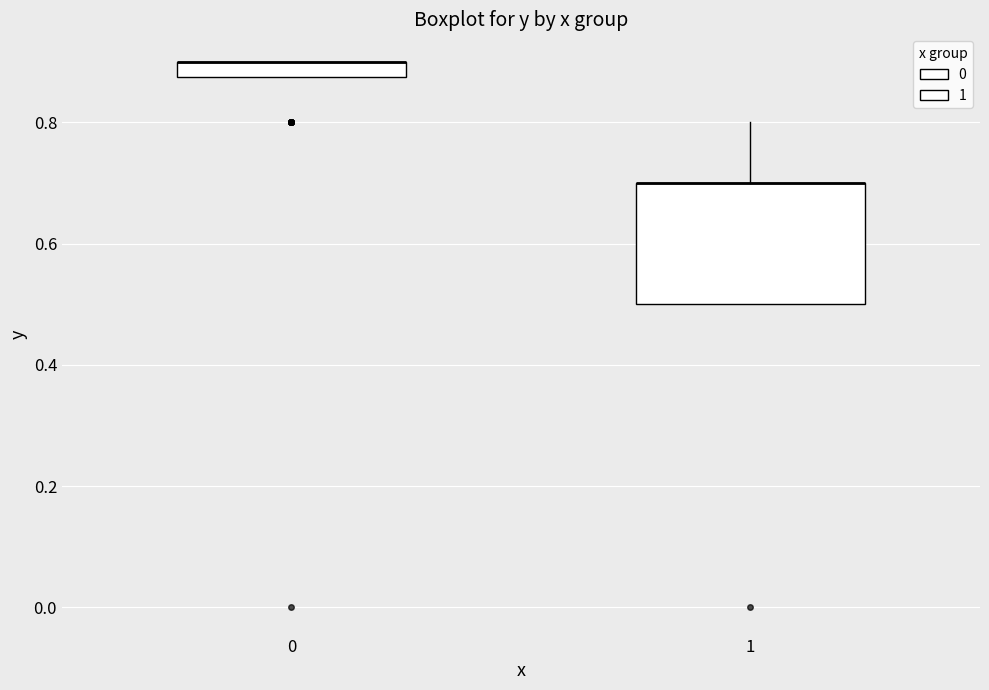

Where is the upper edge of the box at x = 0 on the y-axis? The values are not printed on the chart, so give them approximately, as read against the axis.

0.90